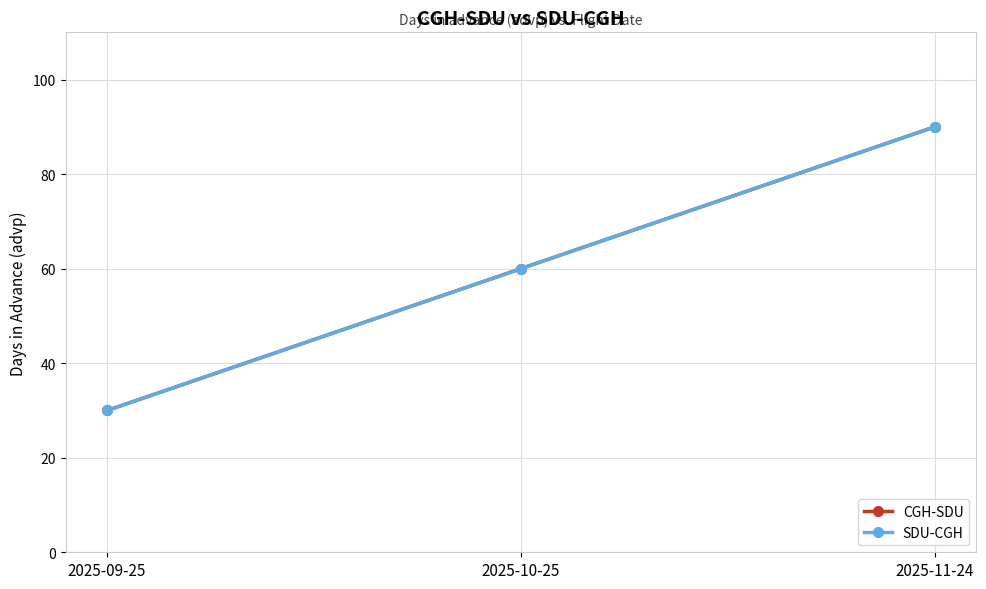

Reading right to left, extract all data points from this chart.

CGH-SDU: 2025-11-24=90	2025-10-25=60	2025-09-25=30
SDU-CGH: 2025-11-24=90	2025-10-25=60	2025-09-25=30